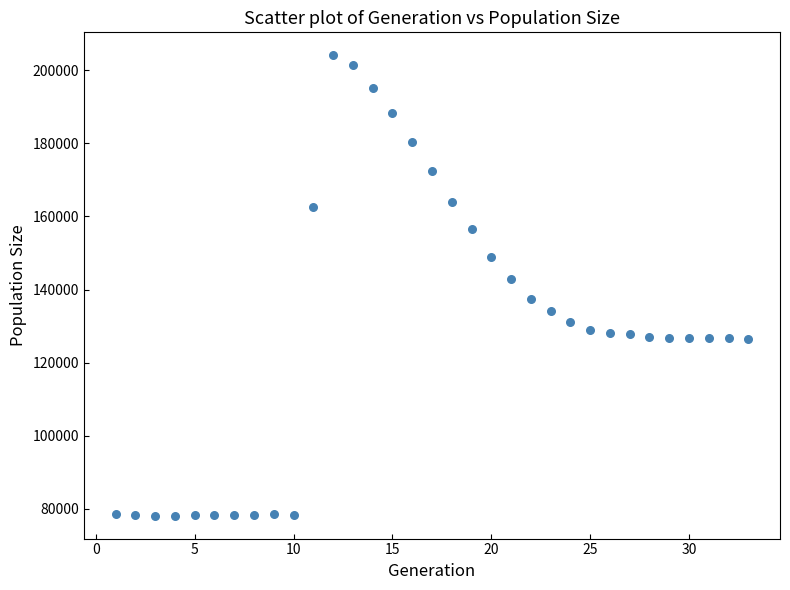

What Y value in the scatter plot is closest to 141111?

142874